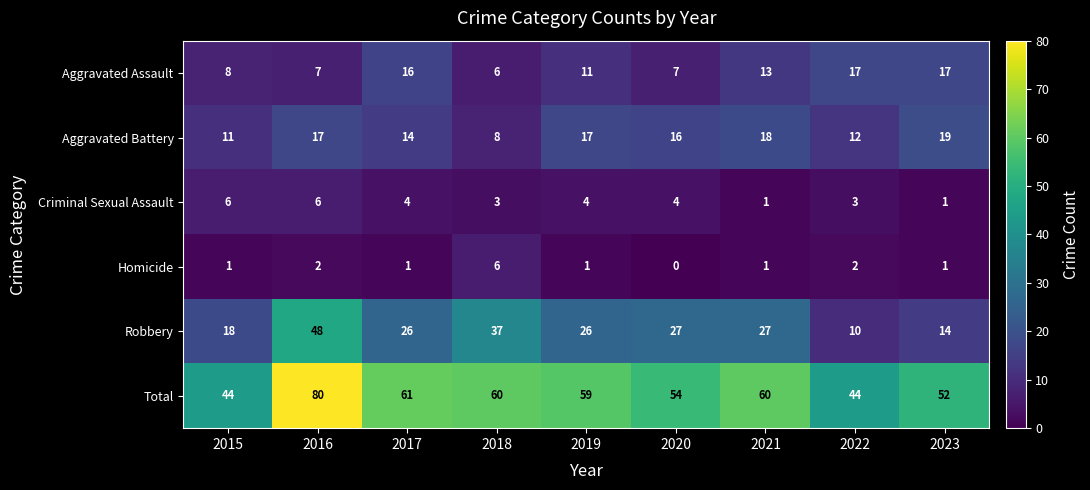

Which label corresponds to the largest value in the chart?

2016